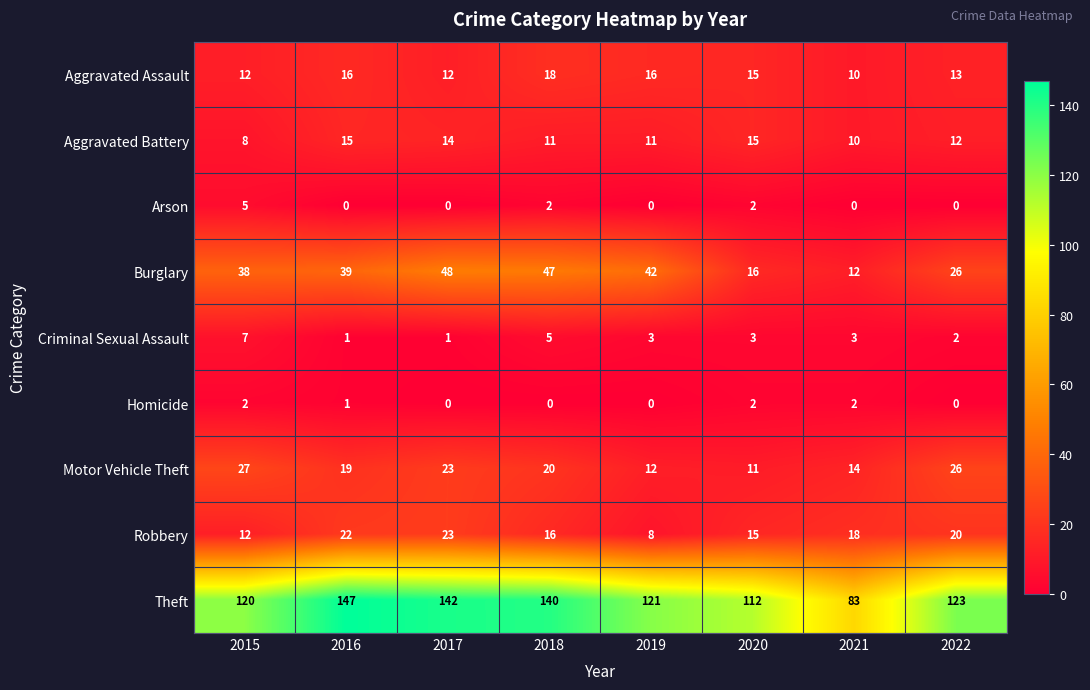

What is the greatest value displayed?

147